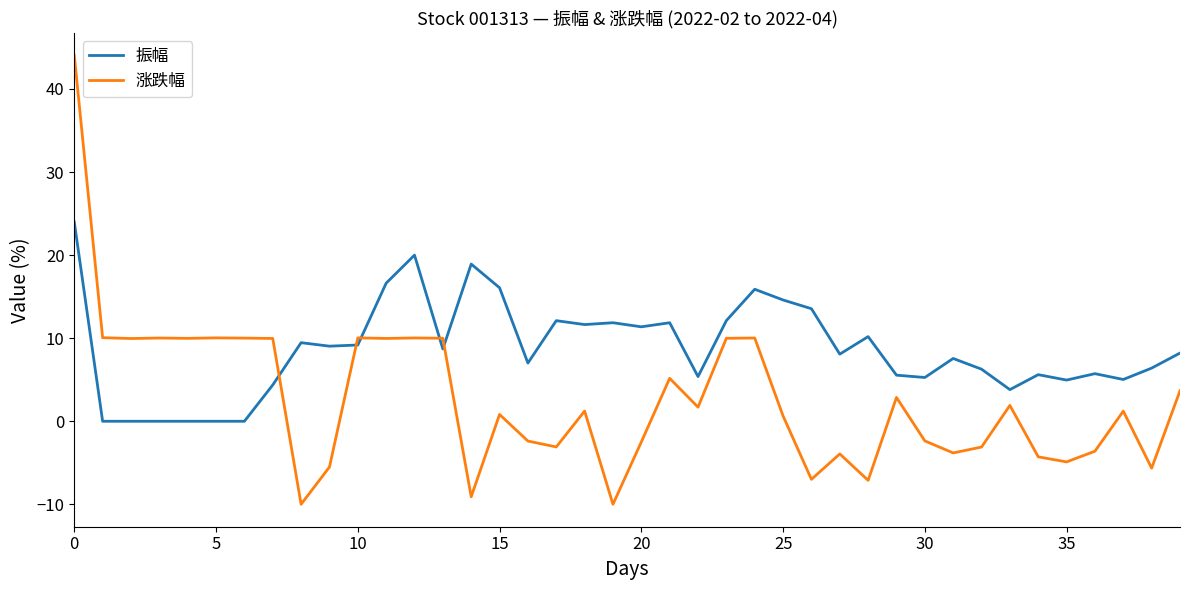

What is the difference between the maximum and minimum values in the 振幅 series?

24.0